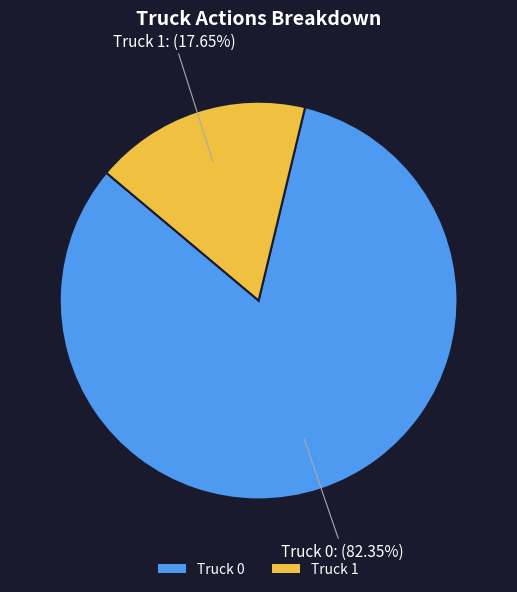

What percentage is the Truck 0 slice, to the nearest percent?

82%